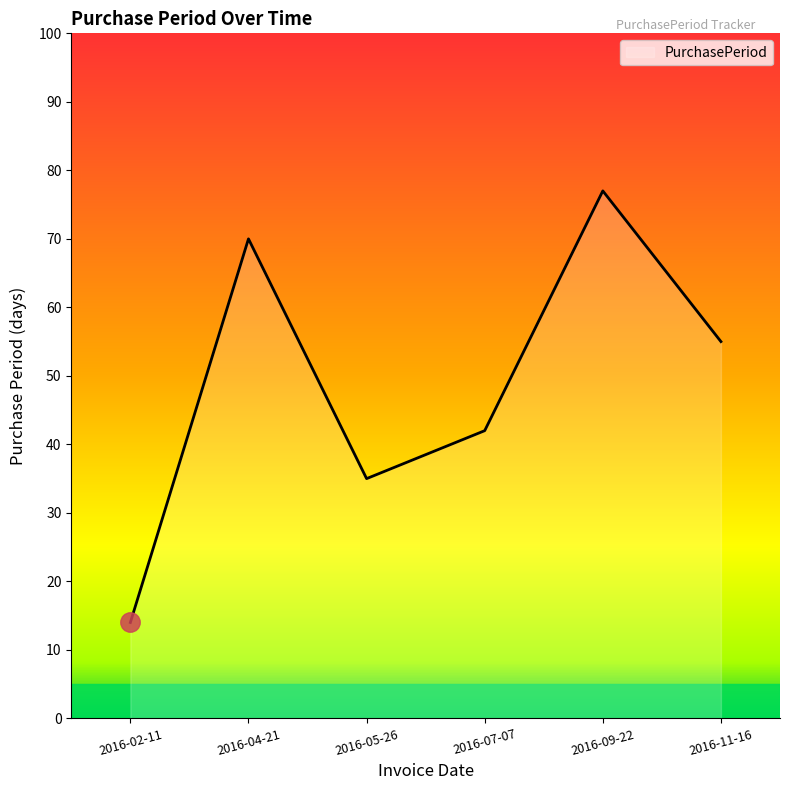

What position from the right is 2016-04-21?

5